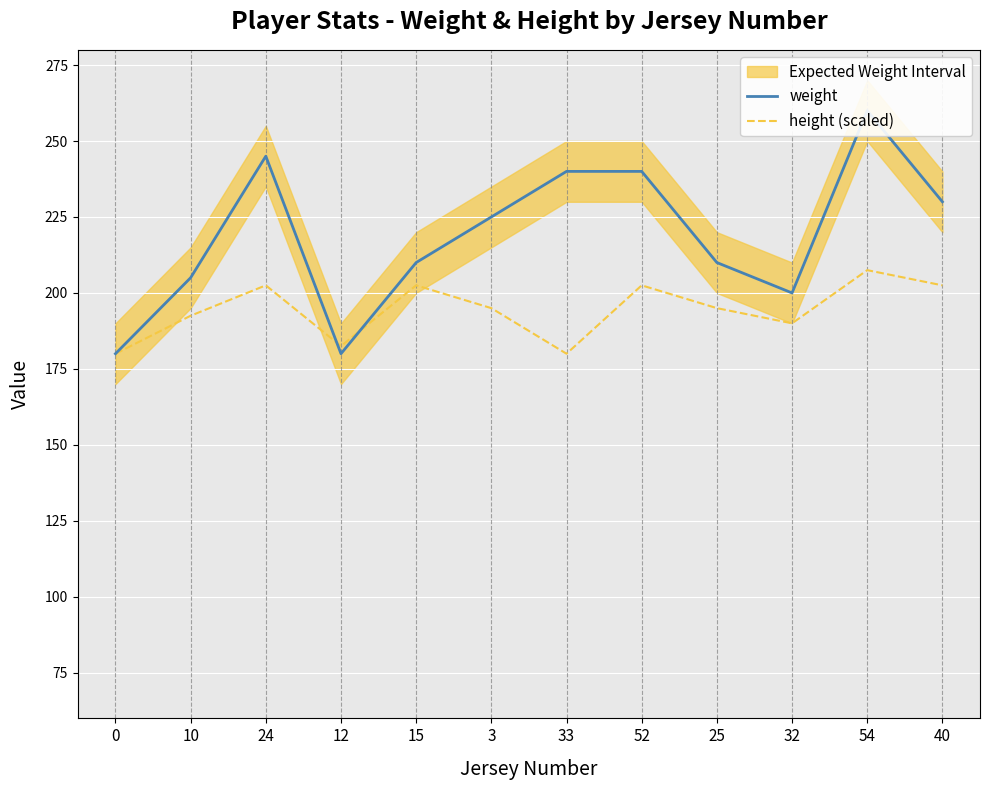

Between which two adjacent categories do height (scaled) and weight first intersect?

24 and 12